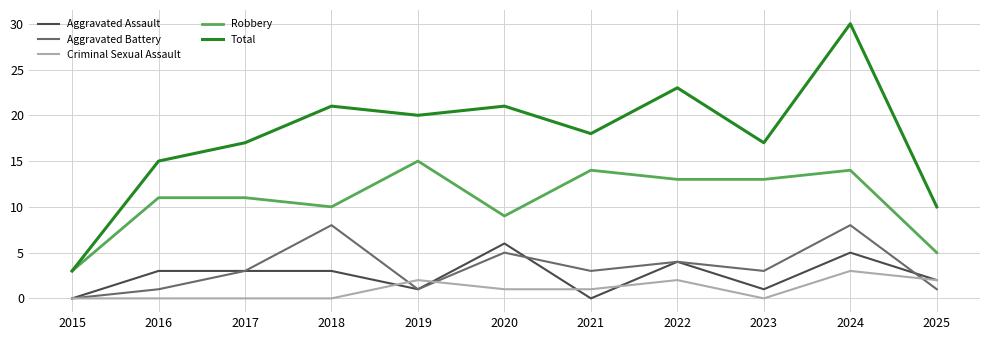

List the series in order of their peak value, highest first.

Total, Robbery, Aggravated Battery, Aggravated Assault, Criminal Sexual Assault